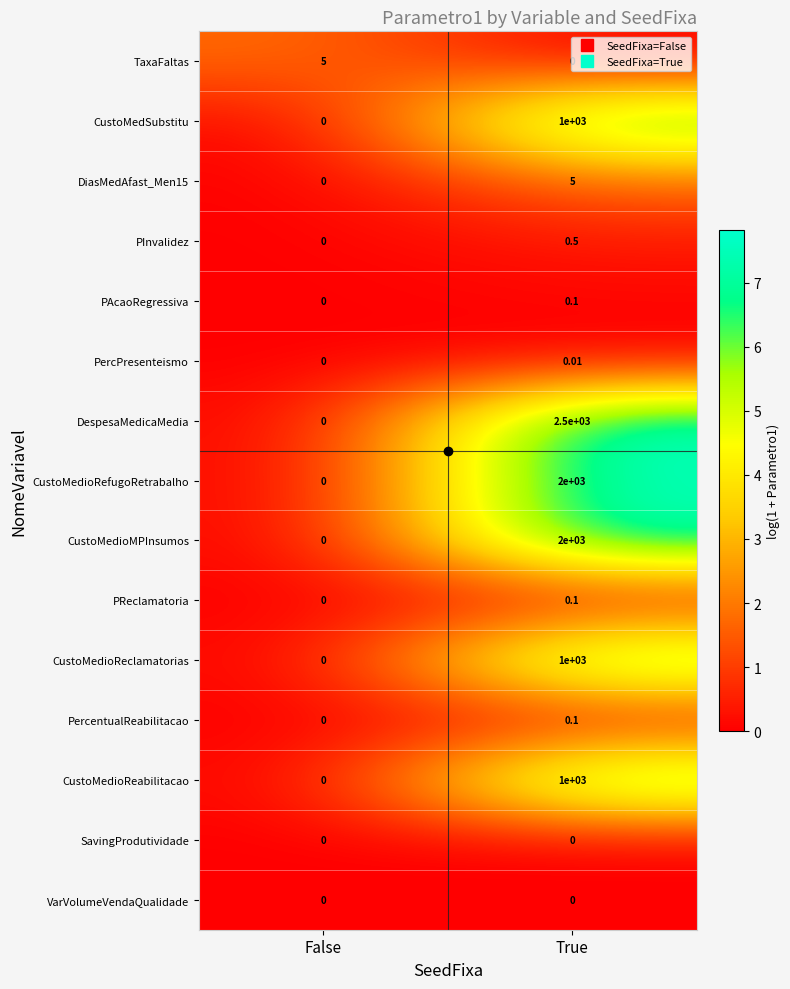

What is the maximum value shown in the chart?

2500.0